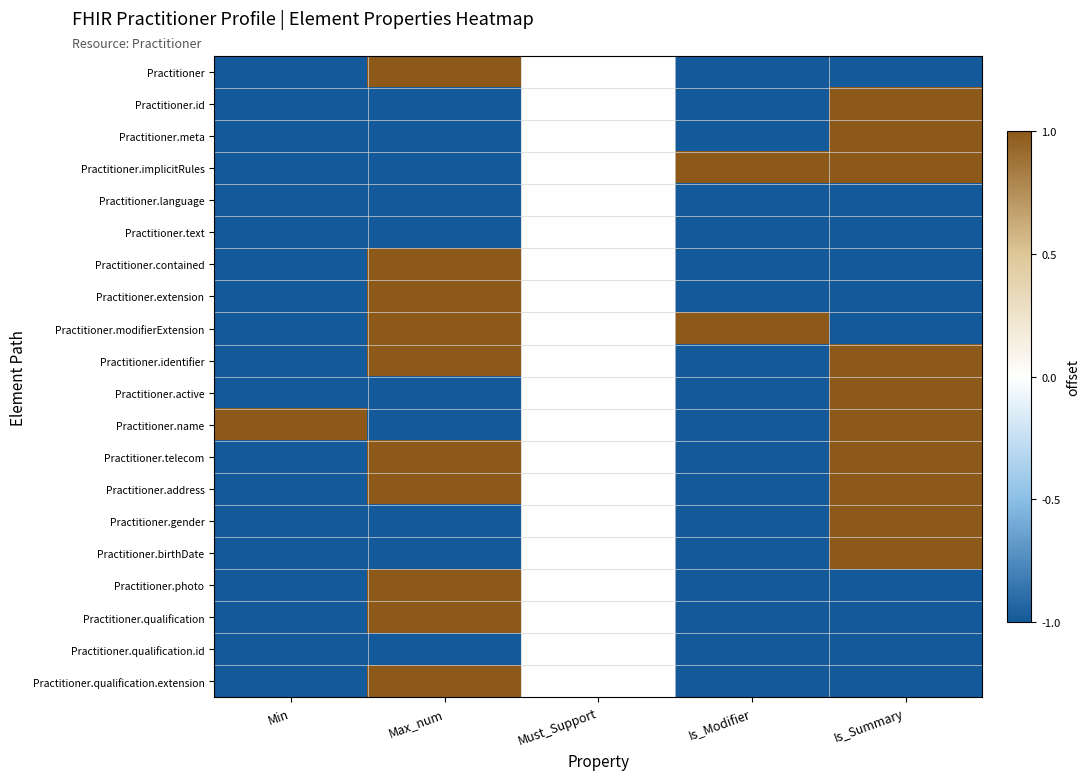

Reading left to right, transcribe all the data shown in this chart.

Practitioner: Min=-1	Max_num=1	Must_Support=0	Is_Modifier=-1	Is_Summary=-1
Practitioner.id: Min=-1	Max_num=-1	Must_Support=0	Is_Modifier=-1	Is_Summary=1
Practitioner.meta: Min=-1	Max_num=-1	Must_Support=0	Is_Modifier=-1	Is_Summary=1
Practitioner.implicitRules: Min=-1	Max_num=-1	Must_Support=0	Is_Modifier=1	Is_Summary=1
Practitioner.language: Min=-1	Max_num=-1	Must_Support=0	Is_Modifier=-1	Is_Summary=-1
Practitioner.text: Min=-1	Max_num=-1	Must_Support=0	Is_Modifier=-1	Is_Summary=-1
Practitioner.contained: Min=-1	Max_num=1	Must_Support=0	Is_Modifier=-1	Is_Summary=-1
Practitioner.extension: Min=-1	Max_num=1	Must_Support=0	Is_Modifier=-1	Is_Summary=-1
Practitioner.modifierExtension: Min=-1	Max_num=1	Must_Support=0	Is_Modifier=1	Is_Summary=-1
Practitioner.identifier: Min=-1	Max_num=1	Must_Support=0	Is_Modifier=-1	Is_Summary=1
Practitioner.active: Min=-1	Max_num=-1	Must_Support=0	Is_Modifier=-1	Is_Summary=1
Practitioner.name: Min=1	Max_num=-1	Must_Support=0	Is_Modifier=-1	Is_Summary=1
Practitioner.telecom: Min=-1	Max_num=1	Must_Support=0	Is_Modifier=-1	Is_Summary=1
Practitioner.address: Min=-1	Max_num=1	Must_Support=0	Is_Modifier=-1	Is_Summary=1
Practitioner.gender: Min=-1	Max_num=-1	Must_Support=0	Is_Modifier=-1	Is_Summary=1
Practitioner.birthDate: Min=-1	Max_num=-1	Must_Support=0	Is_Modifier=-1	Is_Summary=1
Practitioner.photo: Min=-1	Max_num=1	Must_Support=0	Is_Modifier=-1	Is_Summary=-1
Practitioner.qualification: Min=-1	Max_num=1	Must_Support=0	Is_Modifier=-1	Is_Summary=-1
Practitioner.qualification.id: Min=-1	Max_num=-1	Must_Support=0	Is_Modifier=-1	Is_Summary=-1
Practitioner.qualification.extension: Min=-1	Max_num=1	Must_Support=0	Is_Modifier=-1	Is_Summary=-1